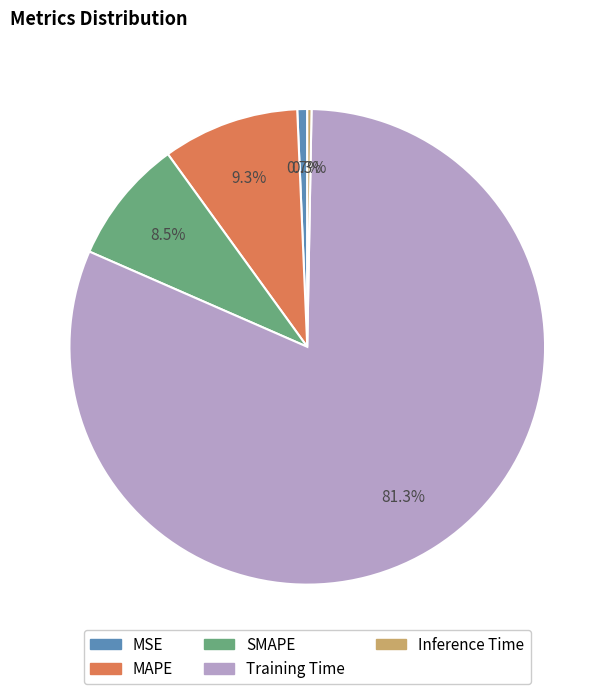

To the nearest percent, what is the difference between the largest and smallest slice percentages?

81%